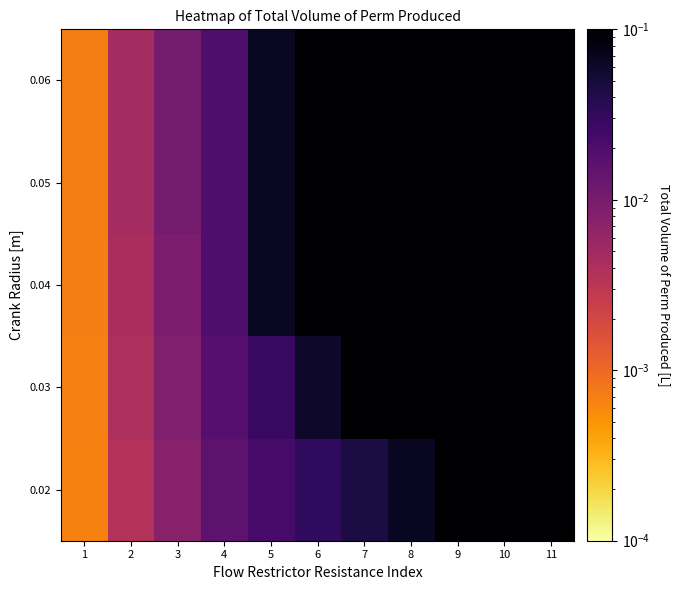

At which category does the chart reach its minimum across all series?

1